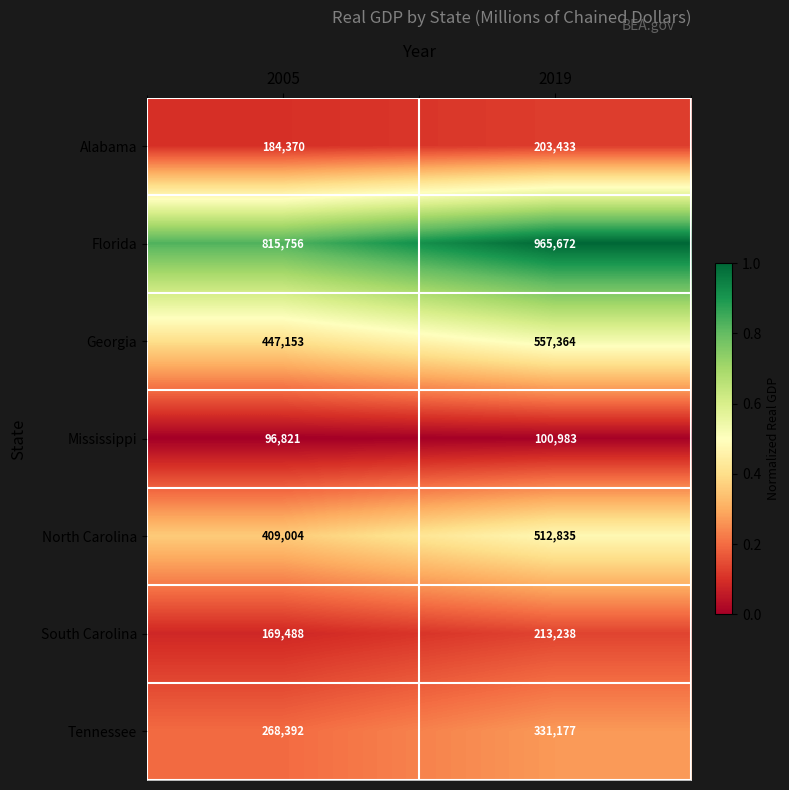

At 2019, list the series in order from smallest to largest.

Mississippi, Alabama, South Carolina, Tennessee, North Carolina, Georgia, Florida